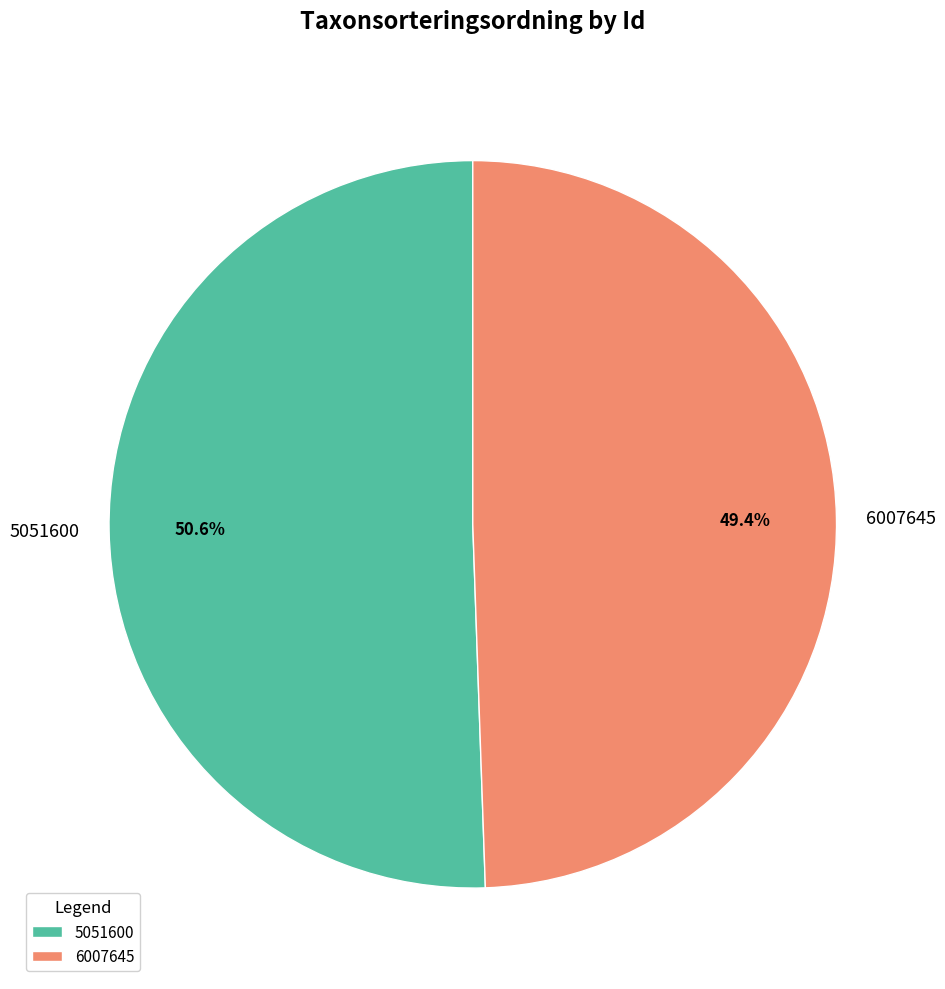

Rank the categories by value from lowest to highest.

6007645, 5051600